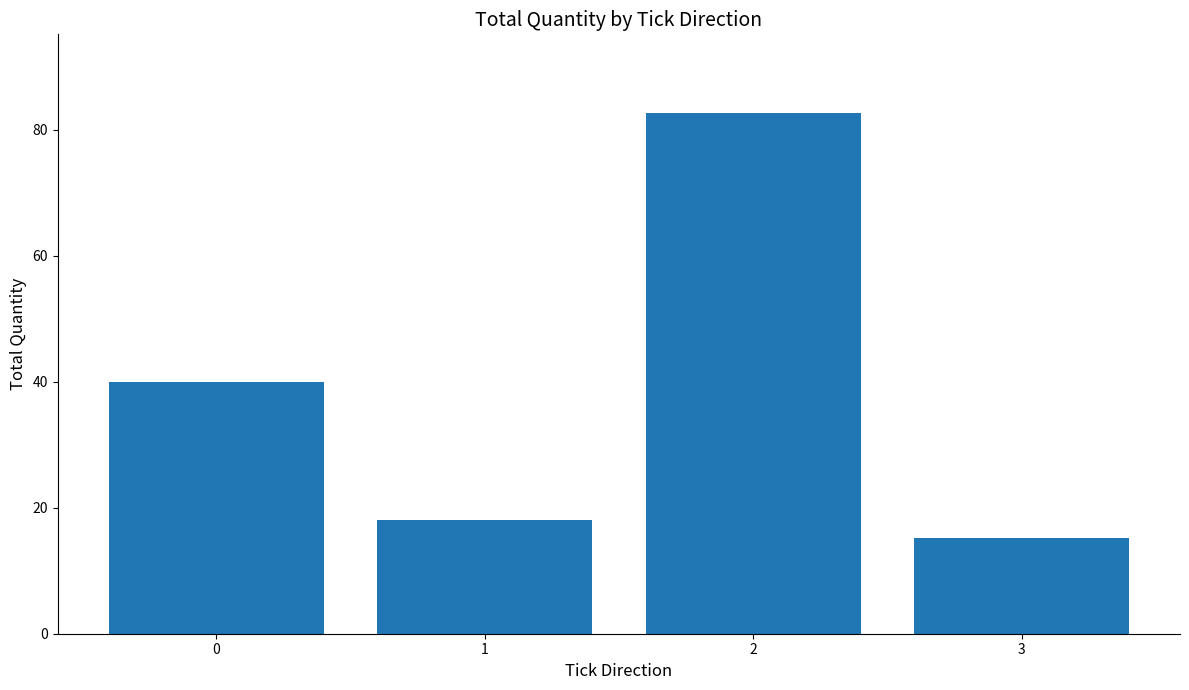

What is the difference between the values at 2 and 0?

42.8